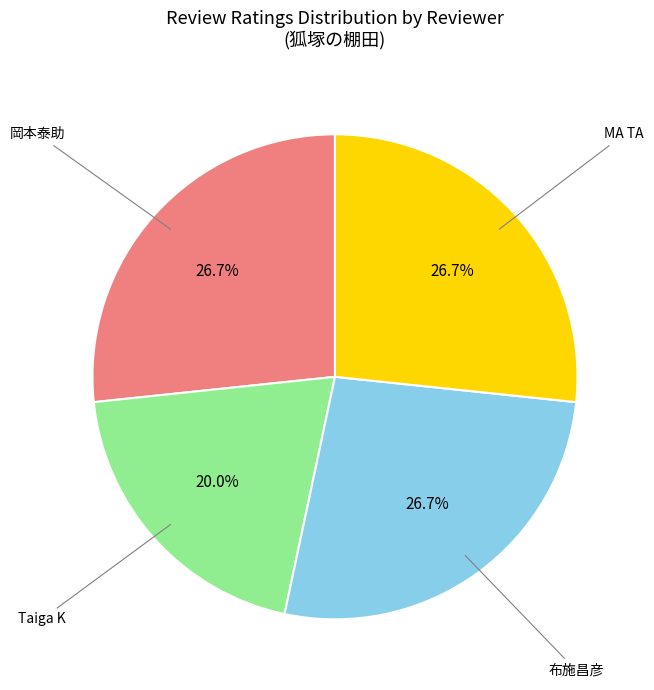

Is there a majority slice in this chart?

No